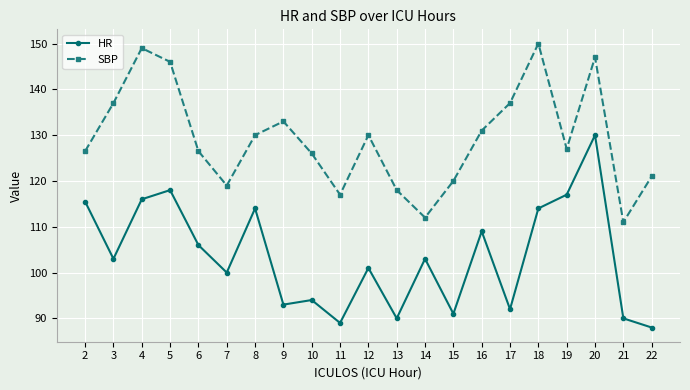

True or false: SBP and HR intersect in this chart.

False